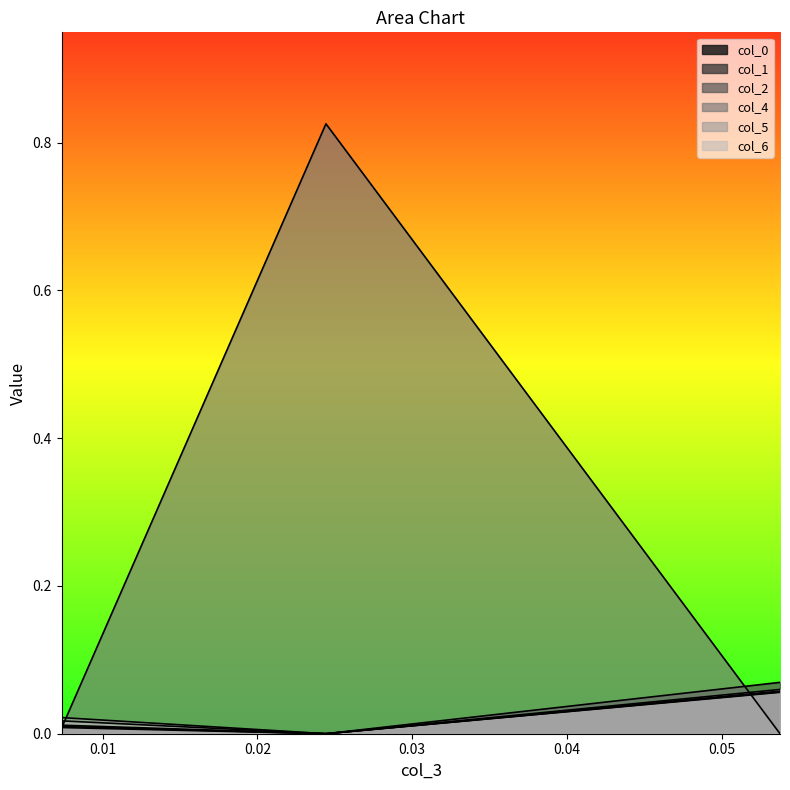

How many lines are shown in the chart?

6